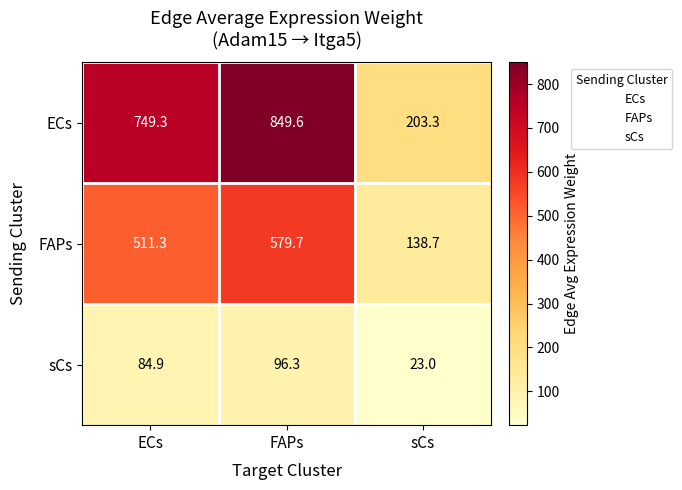

Where does the sCs series first go above 84?

ECs